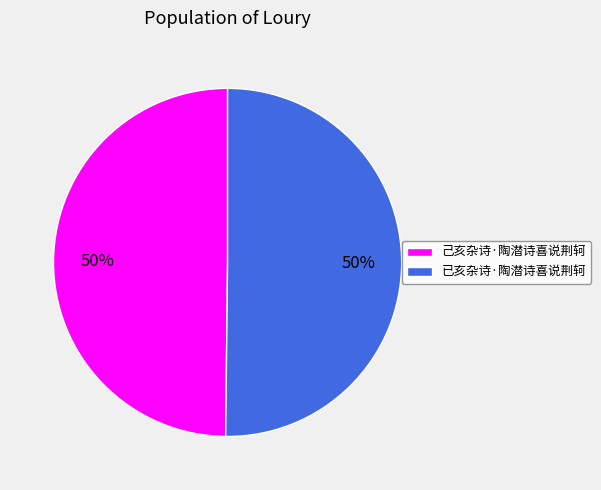

Count the number of slices in the pie.

2